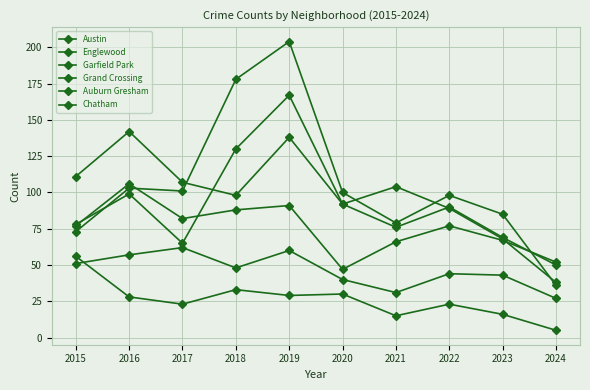

Does the chart display data point markers on the line(s)?

Yes